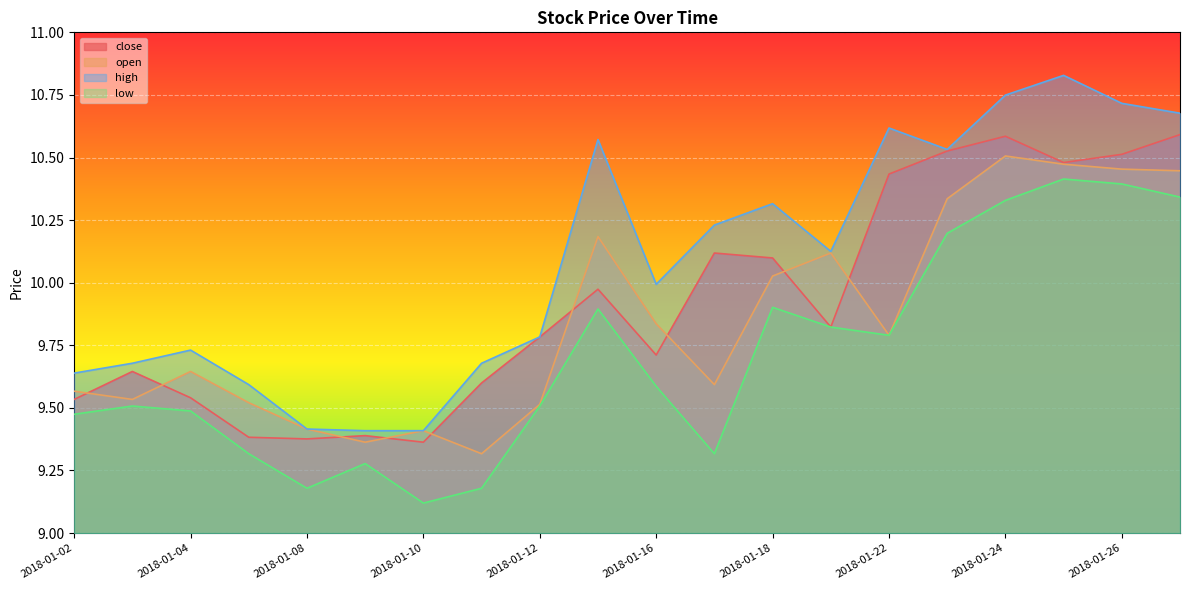

The value of close at 2018-01-26 is 17.8. True or false?

False